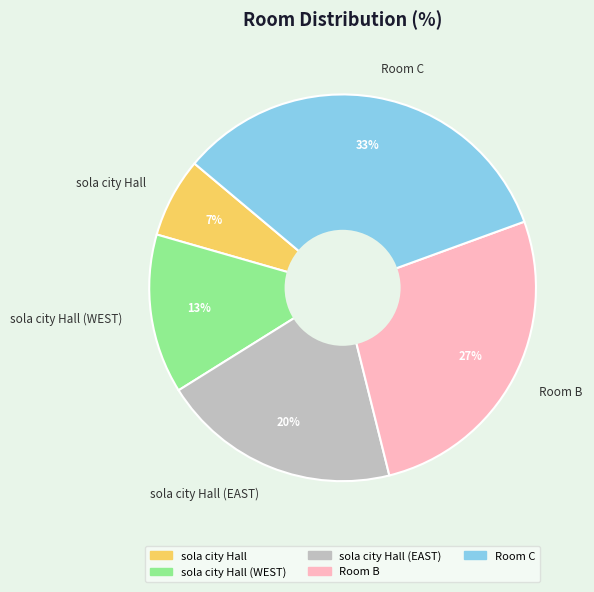

Which slice is the largest?

Room C